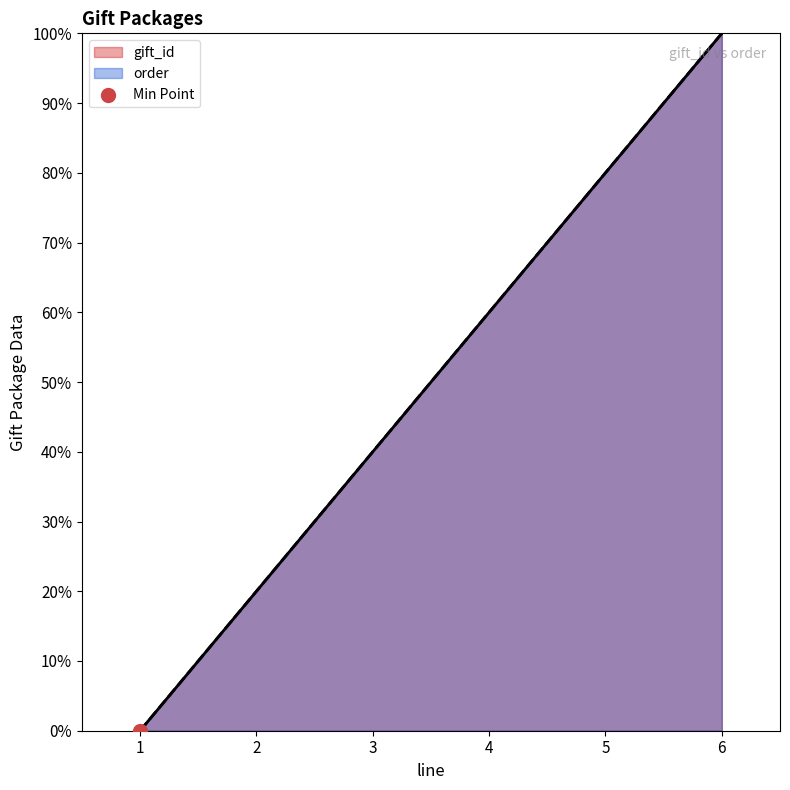

Which series reaches the minimum Y coordinate?

gift_id